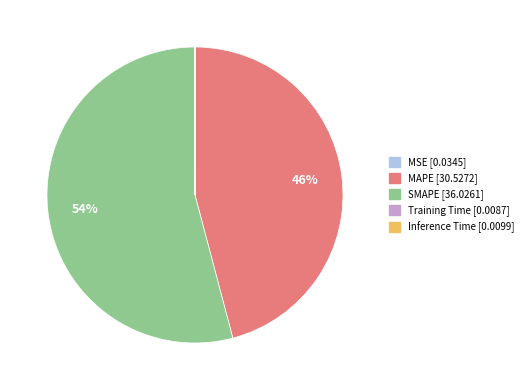

To the nearest percent, what is the difference between the largest and smallest slice percentages?

54%